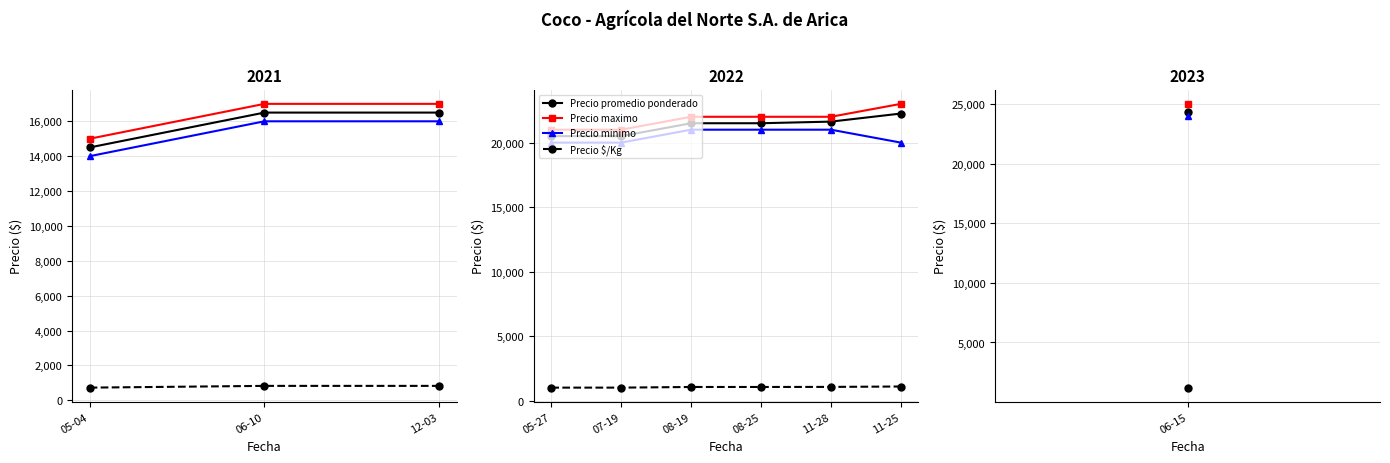

How many lines are shown in the chart?

4